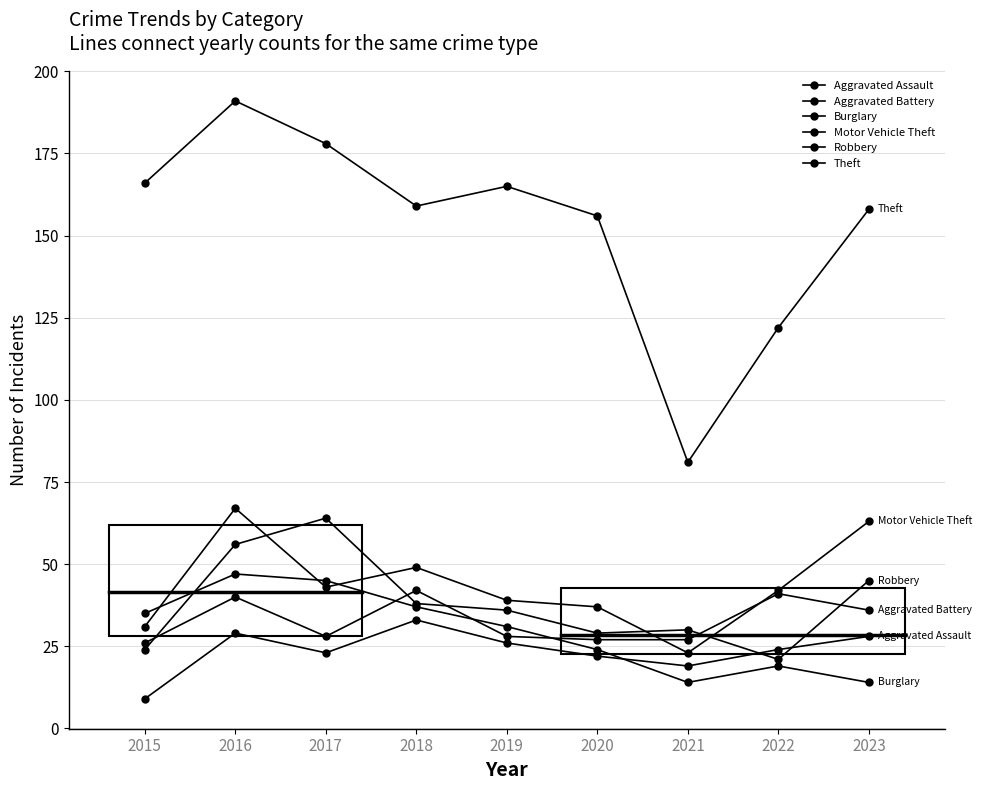

At which label does Aggravated Assault reach its minimum?

2015